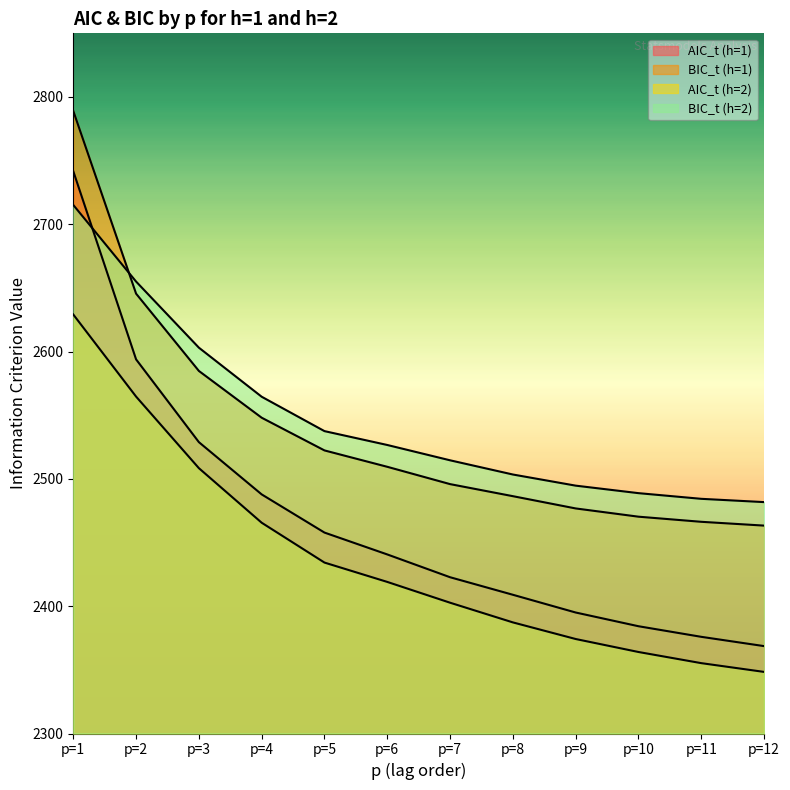

Count the number of categories in the chart.

12